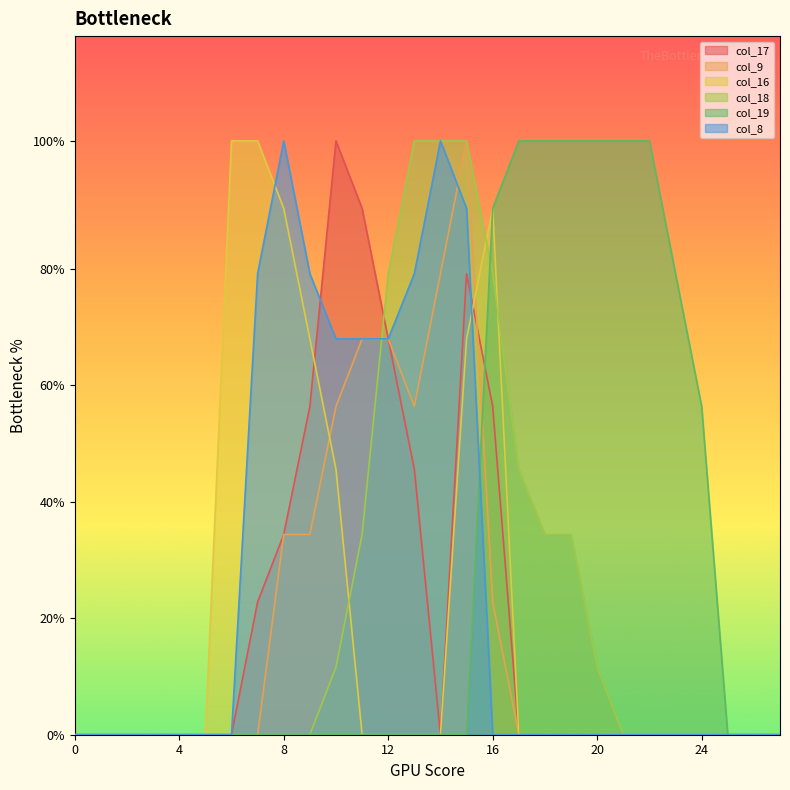

Between 7 and 3, which is larger?

7